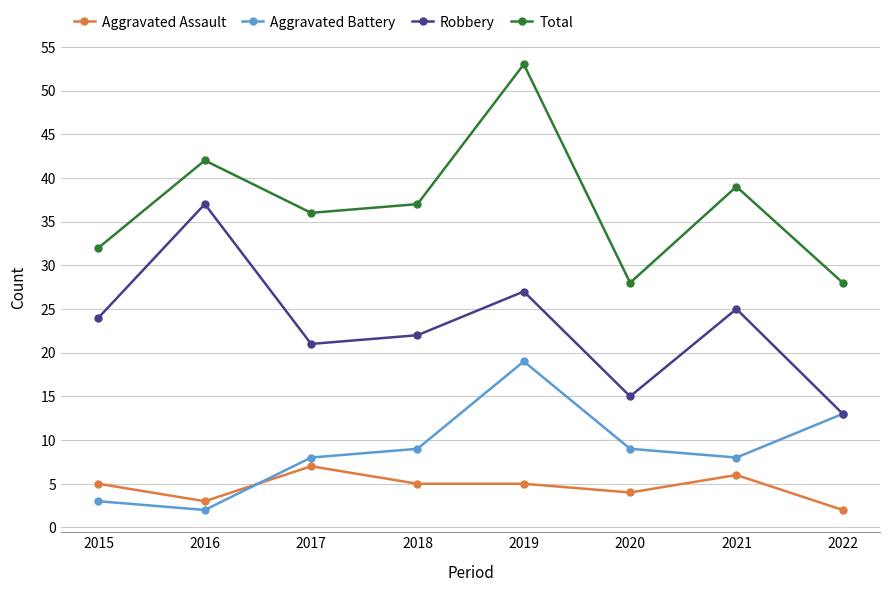

What are all the series names shown in the legend?

Aggravated Assault, Aggravated Battery, Robbery, Total